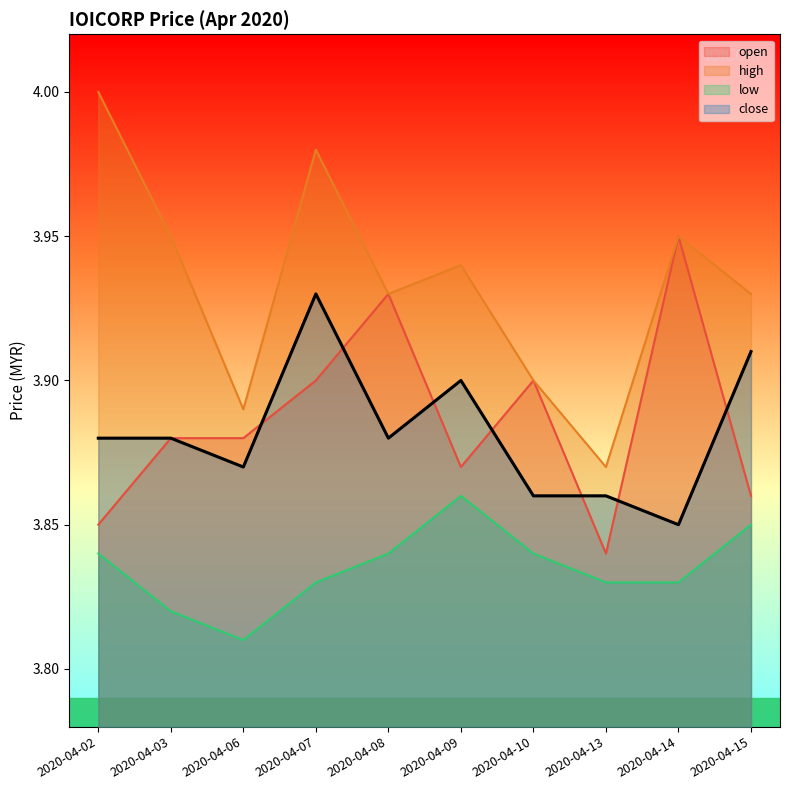

Which series has the largest total across all categories?

high